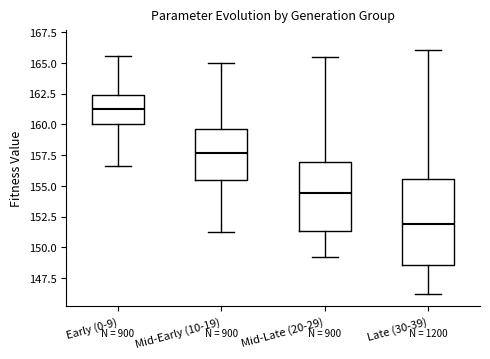

Reading left to right, transcribe this box plot: for each box, give where its median line is, the range the box spans, and where its two whiskers end, as read against the y-axis. The values are not printed on the chart, so give them approximately, as read against the axis.

Early (0-9): median 161.5, box 160.0 to 162.5, whiskers 156.5 to 165.5
Mid-Early (10-19): median 157.5, box 155.5 to 159.5, whiskers 151.0 to 165.0
Mid-Late (20-29): median 154.5, box 151.5 to 157.0, whiskers 149.0 to 165.5
Late (30-39): median 152.0, box 148.5 to 155.5, whiskers 146.0 to 166.0